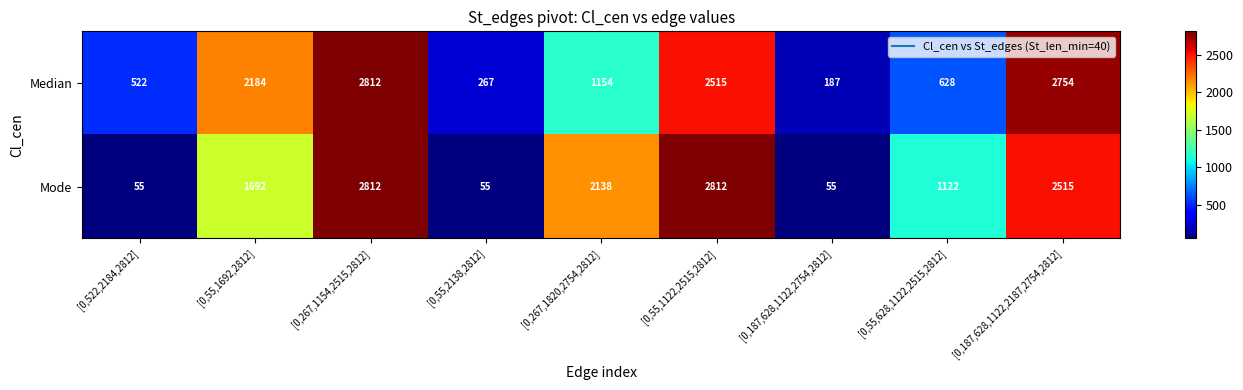

Rank the categories by Median value from lowest to highest.

[0,187,628,1122,2754,2812], [0,55,2138,2812], [0,522,2184,2812], [0,55,628,1122,2515,2812], [0,267,1820,2754,2812], [0,55,1692,2812], [0,55,1122,2515,2812], [0,187,628,1122,2187,2754,2812], [0,267,1154,2515,2812]